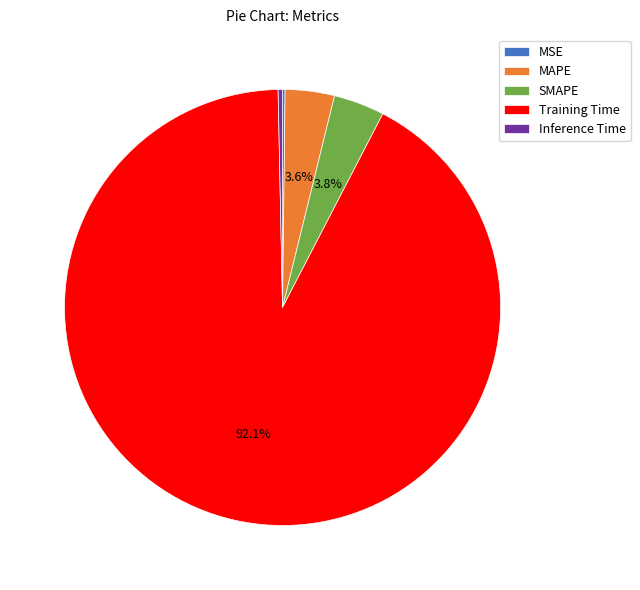

Which slice is the largest?

Training Time